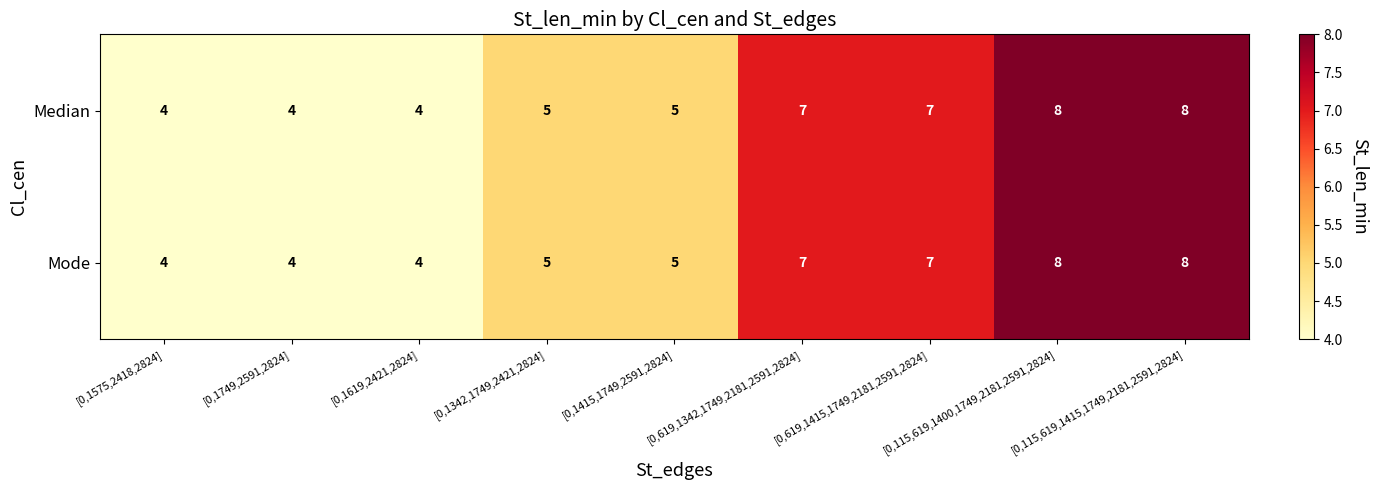

Read the Median value at [0,619,1415,1749,2181,2591,2824].

7